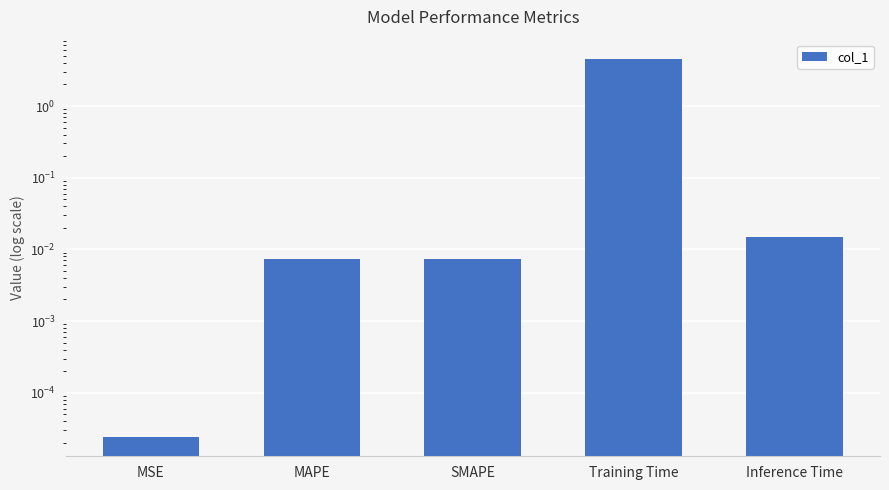

Reading left to right, what are all the values shown in this chart?

MSE=0.0	MAPE=0.0	SMAPE=0.0	Training Time=4.6	Inference Time=0.0